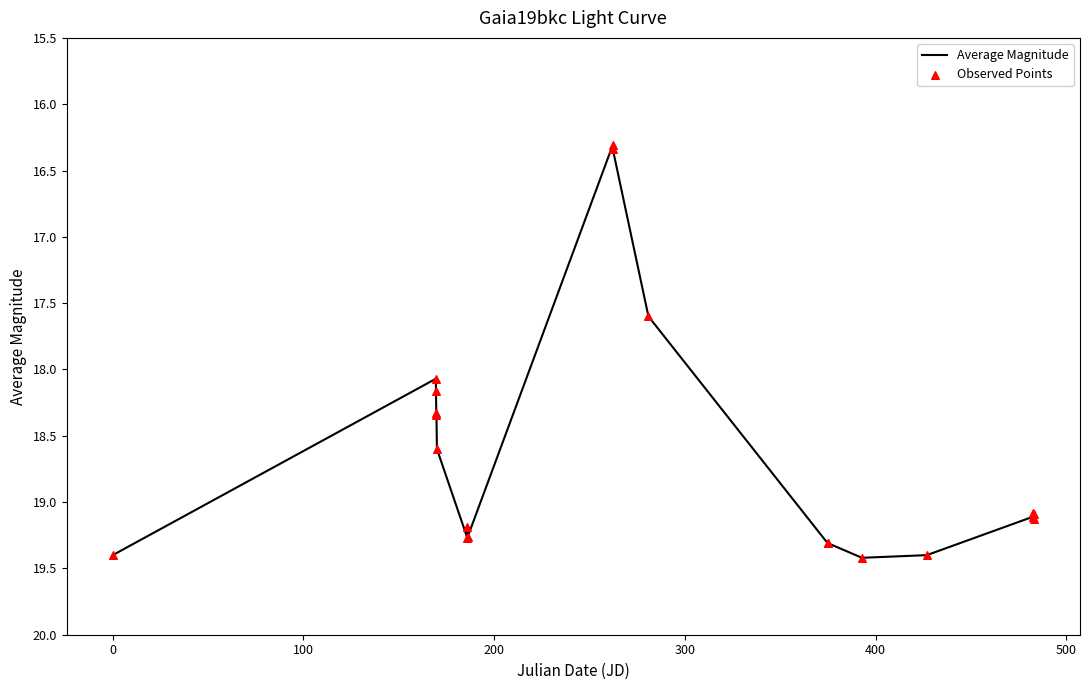

What is the greatest value displayed?

19.4